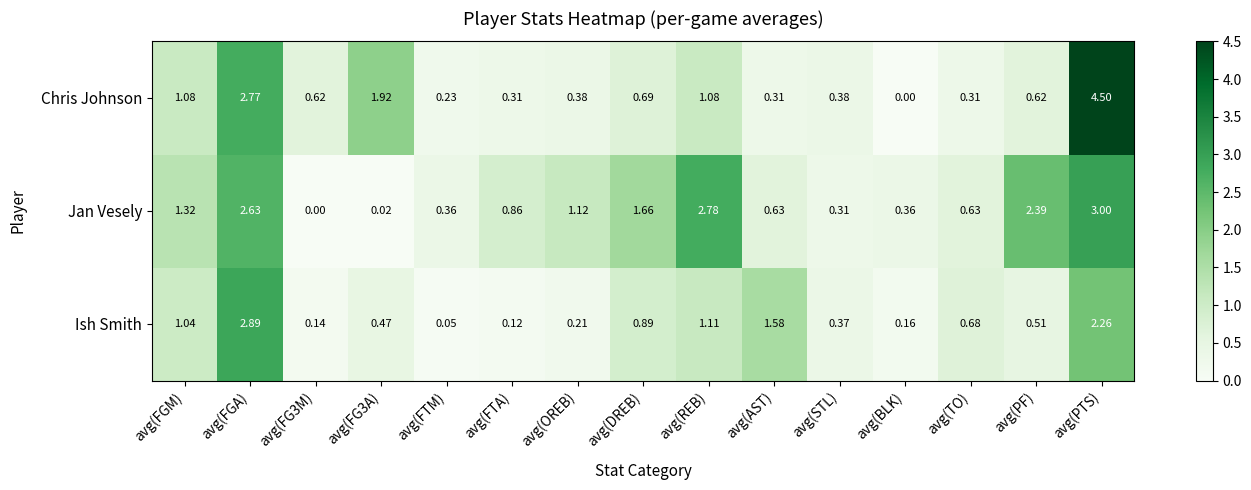

Which label corresponds to the largest value in the chart?

avg(PTS)